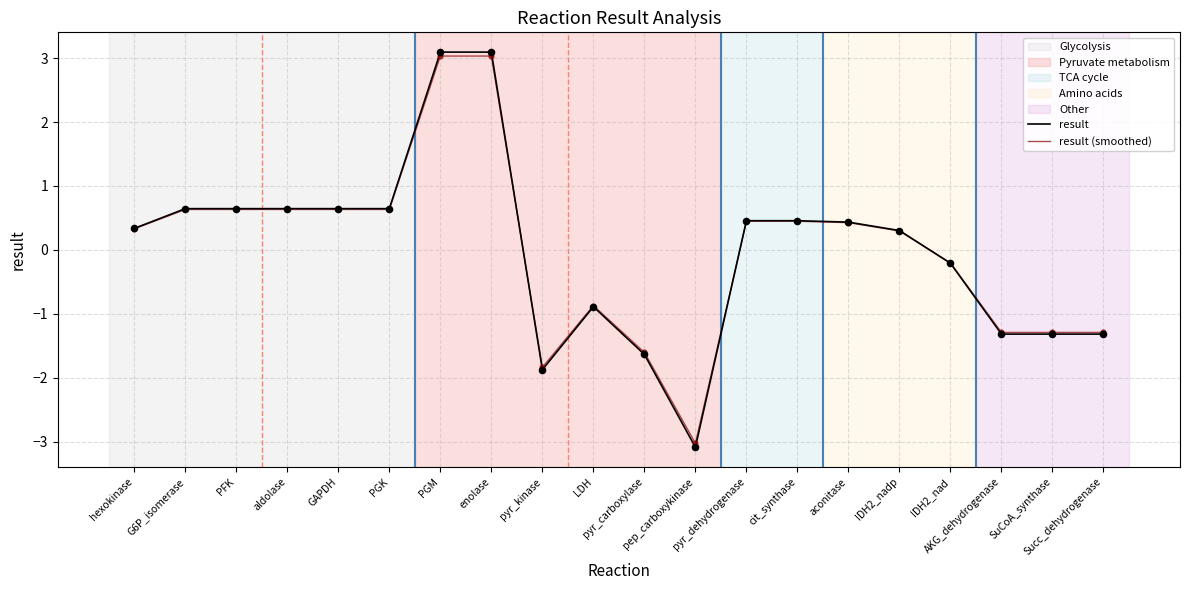

What is the total value across all series at PGM?

6.1